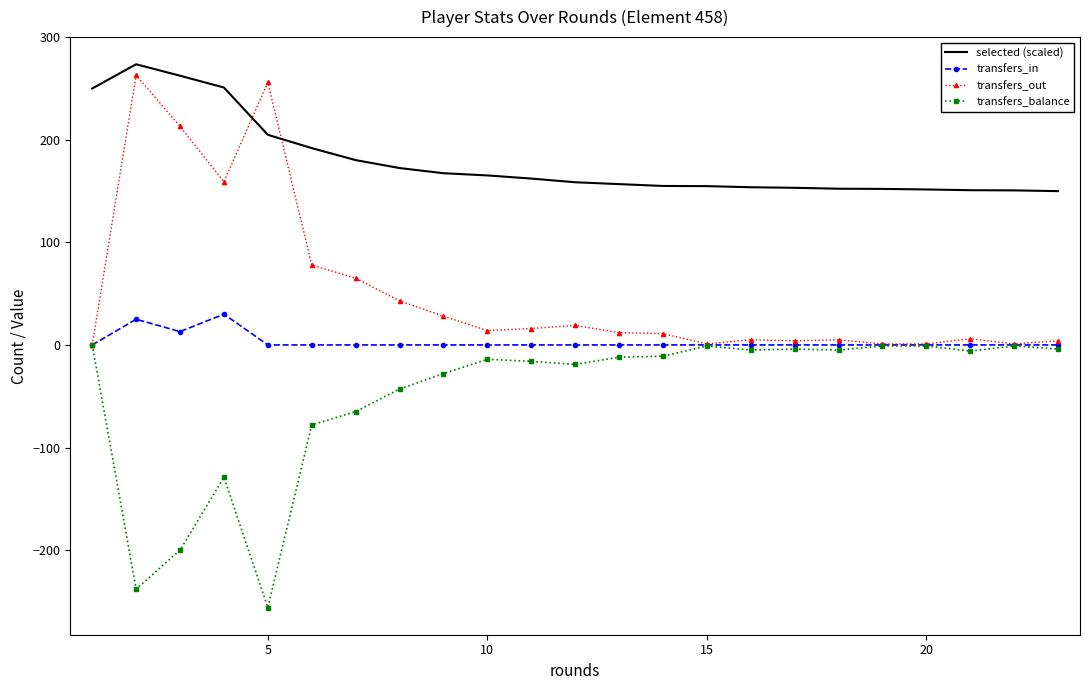

True or false: transfers_out and selected (scaled) cross at least once.

True